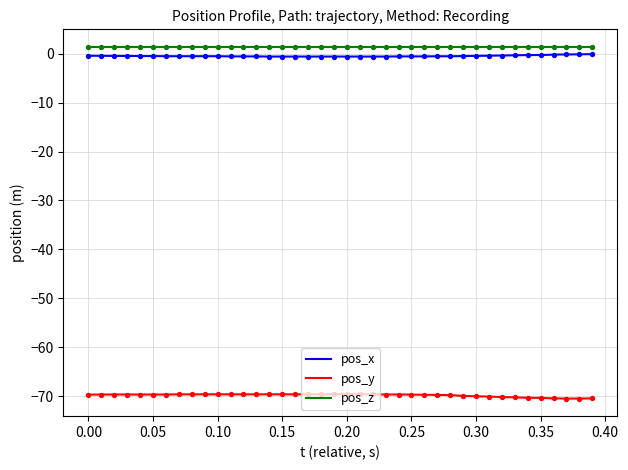

True or false: pos_y and pos_x intersect in this chart.

False